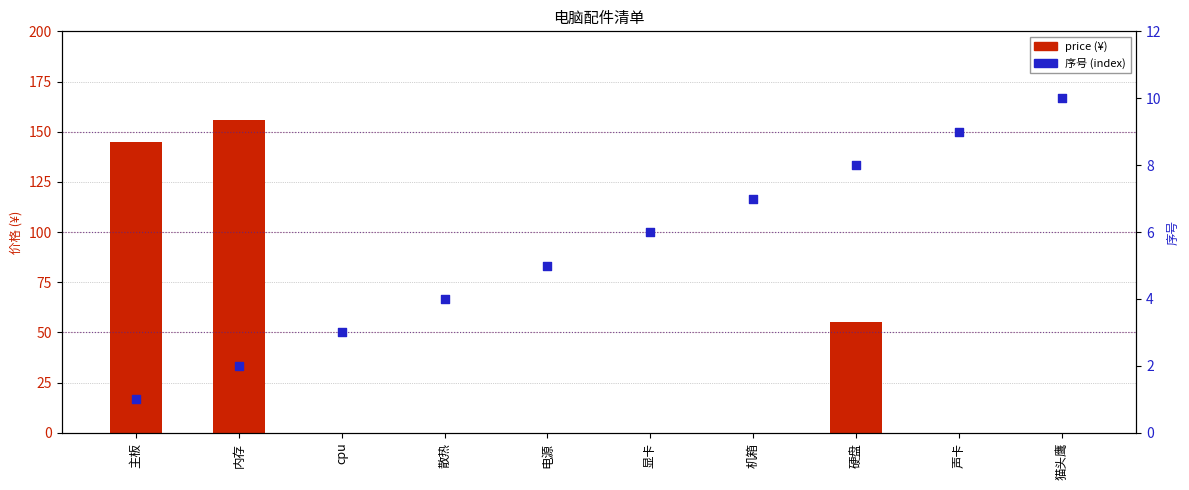

At how many categories does at least one series exceed 143?

2